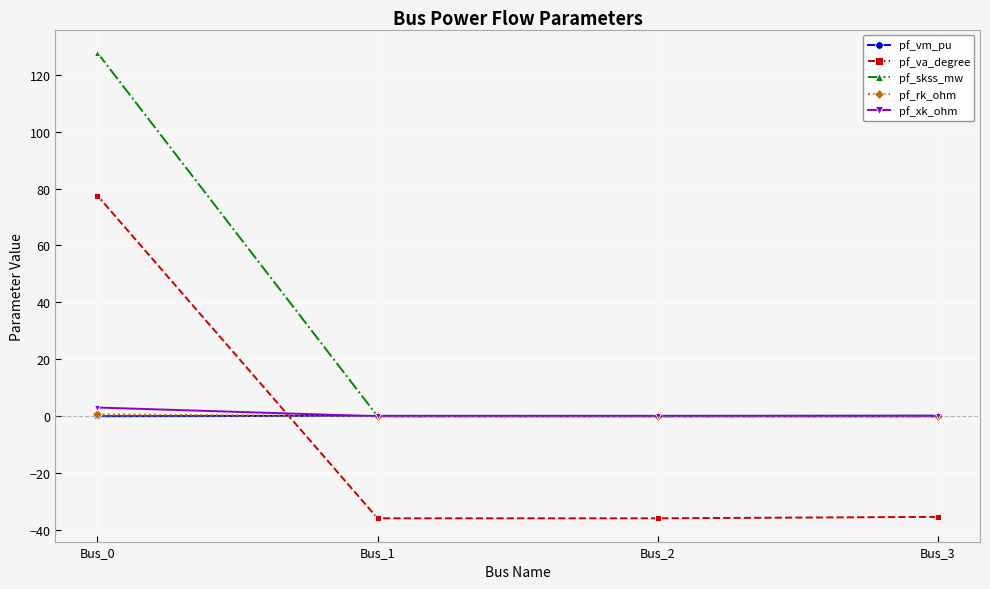

What is the difference between the highest and lowest values at Bus_1?

36.0